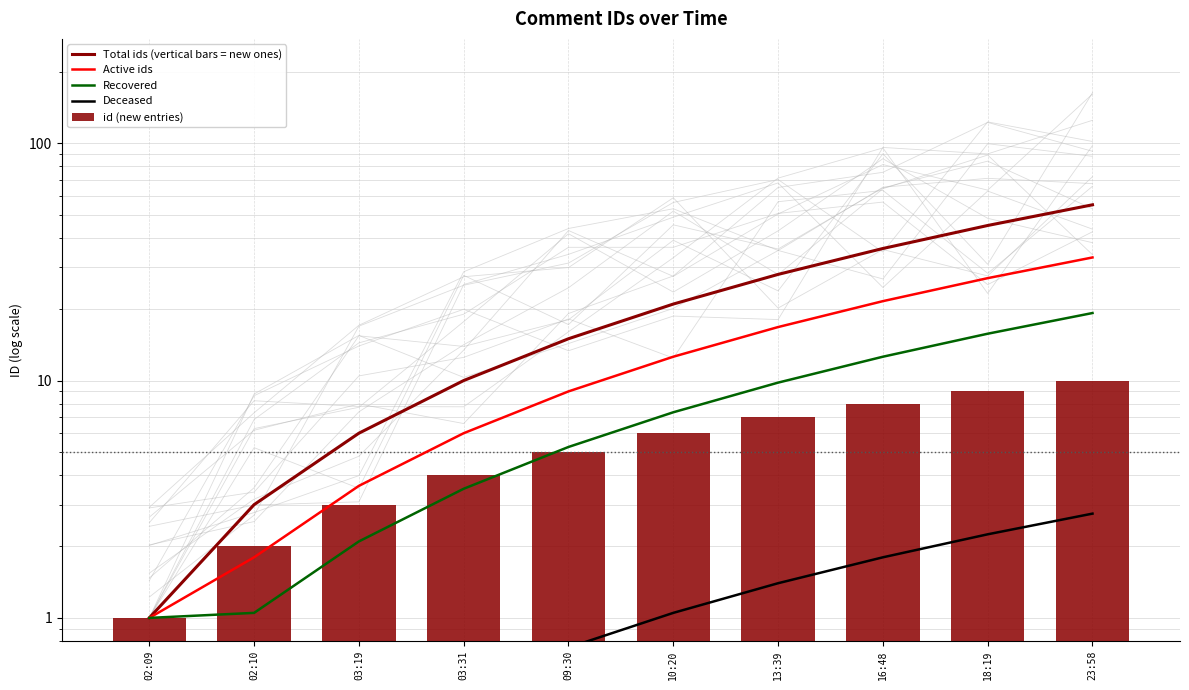

What is the value of the Recovered bar at the 3rd from the left?

2.1